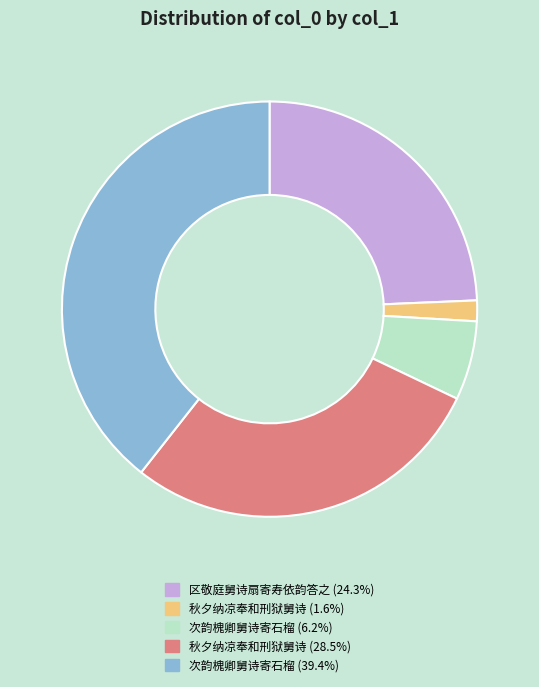

Is there a majority slice in this chart?

No